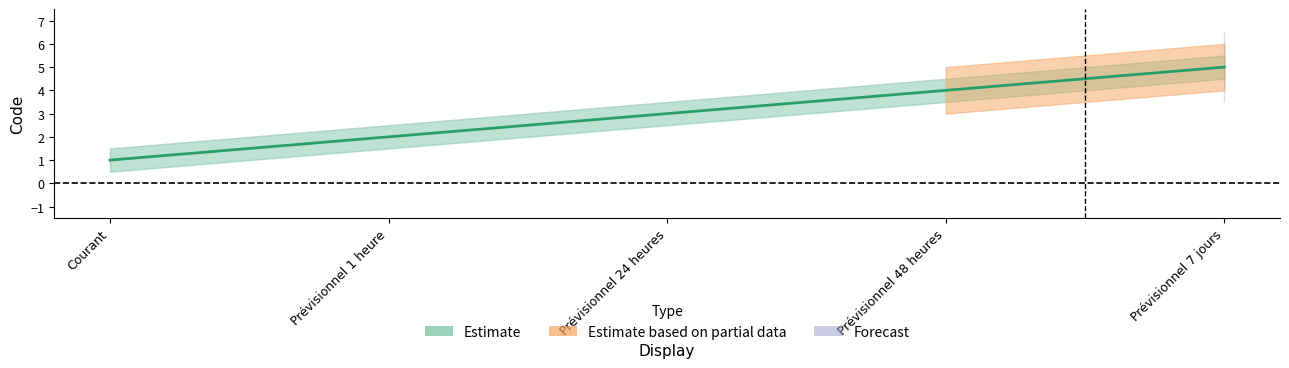

Reading right to left, what are all the values shown in this chart?

Prévisionnel 7 jours=5	Prévisionnel 48 heures=4	Prévisionnel 24 heures=3	Prévisionnel 1 heure=2	Courant=1